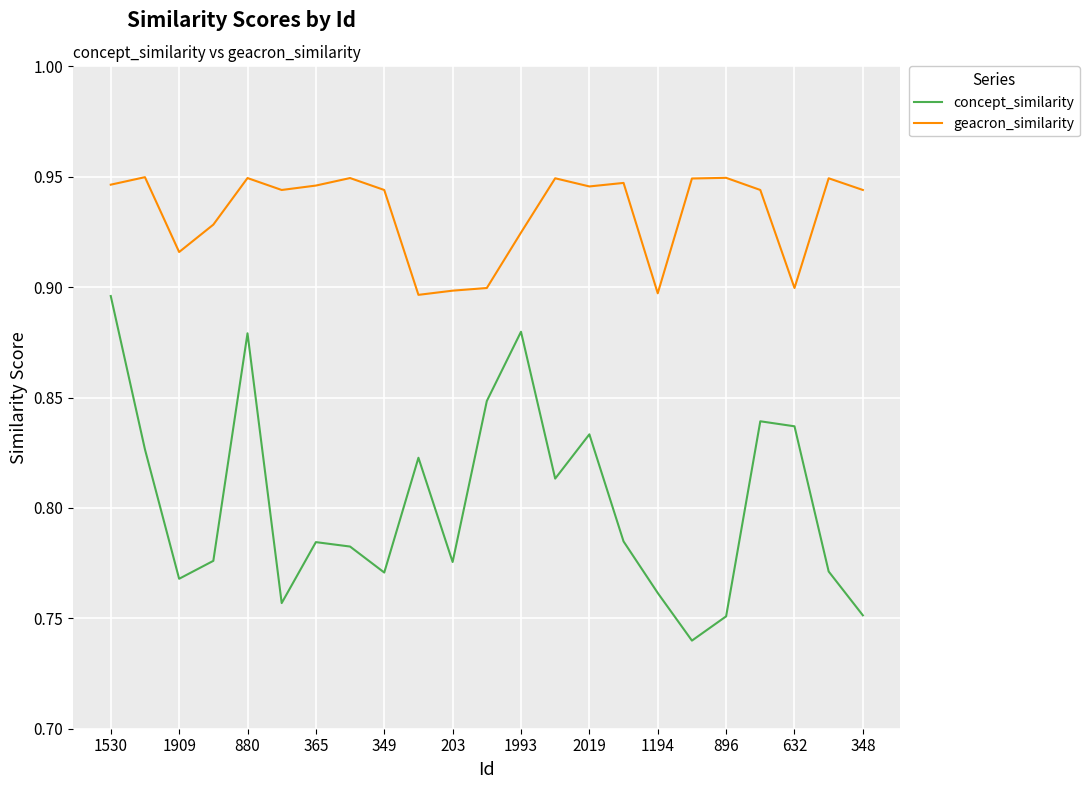

Which series has the largest total across all categories?

geacron_similarity